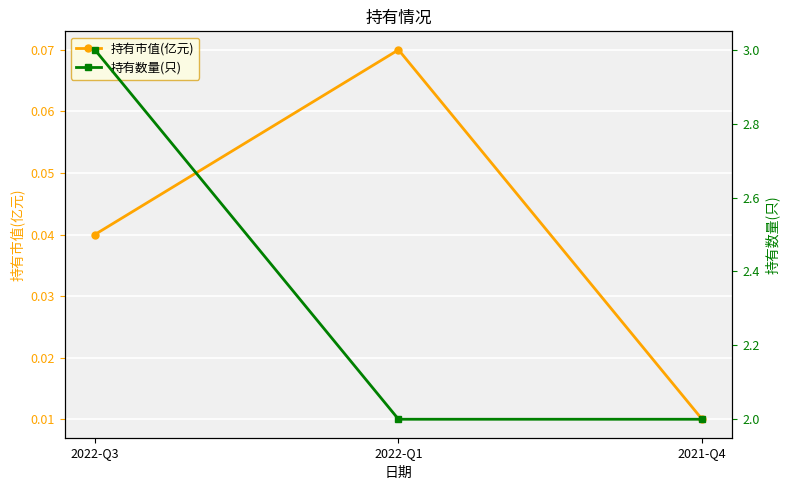

Is it true that 持有数量(只) equals 2.0 at 2021-Q4?

True